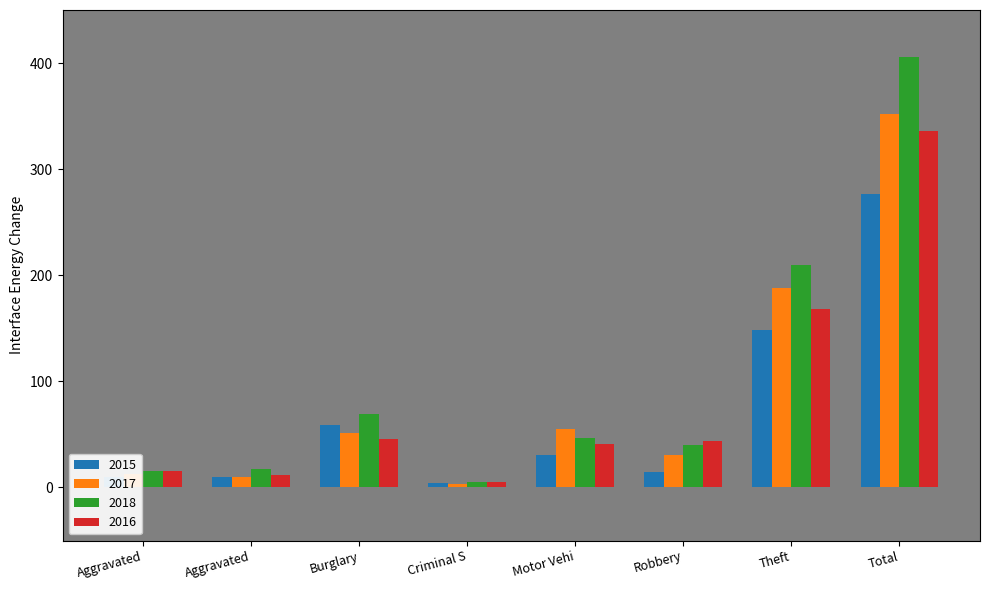

How many groups of bars are there?

8